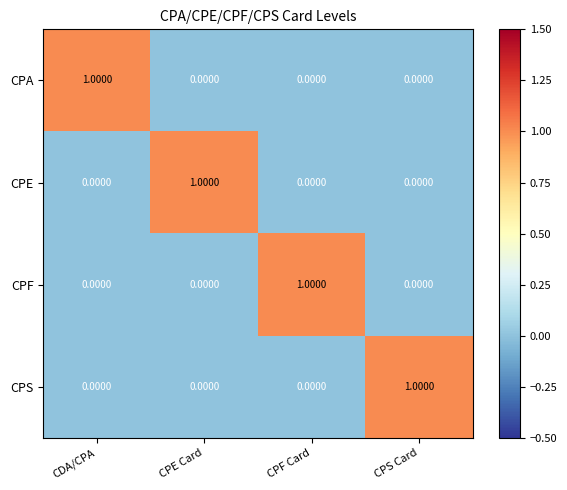

At how many categories does at least one series exceed 0?

4